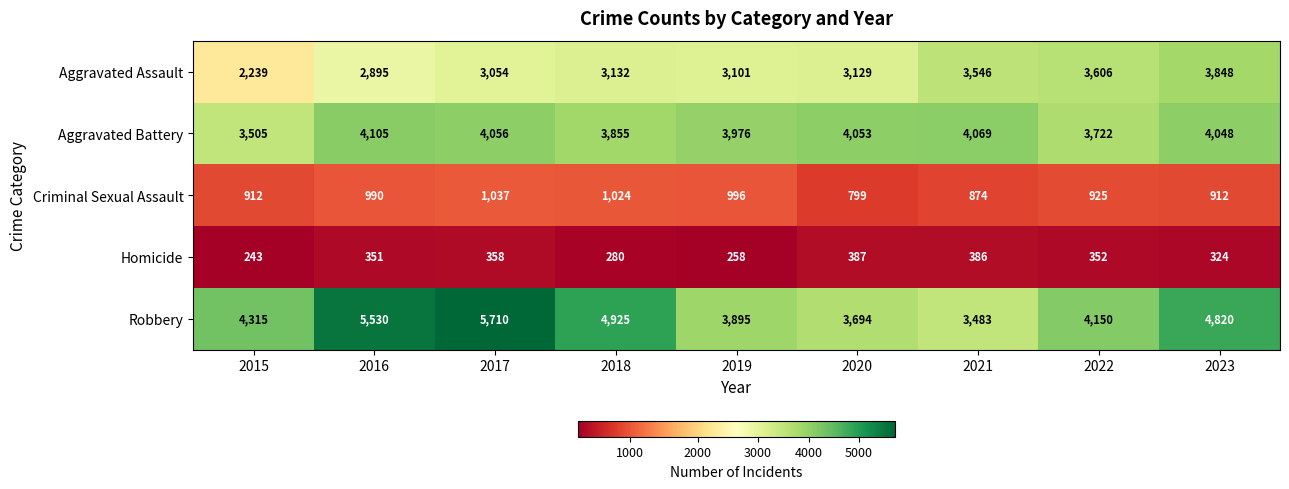

Which series changed the most between 2016 and 2023?

Aggravated Assault